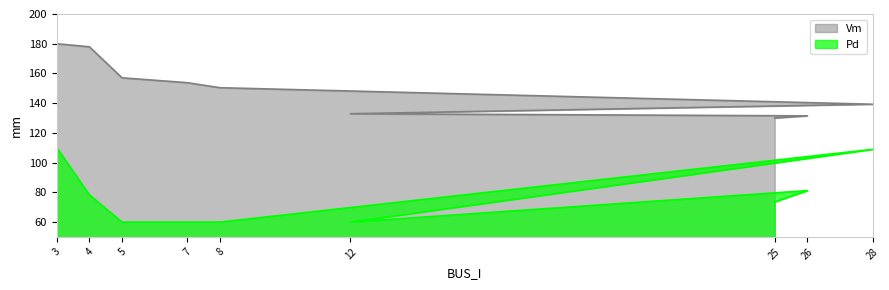

Which series changed the most between 3 and 26?

Vm